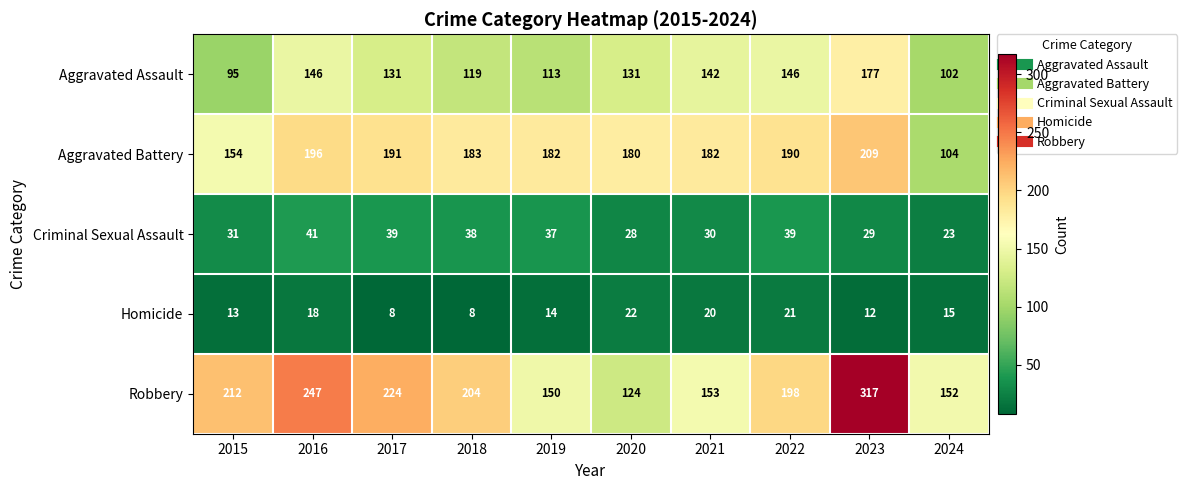

Is it true that Homicide equals 35 at 2020?

False